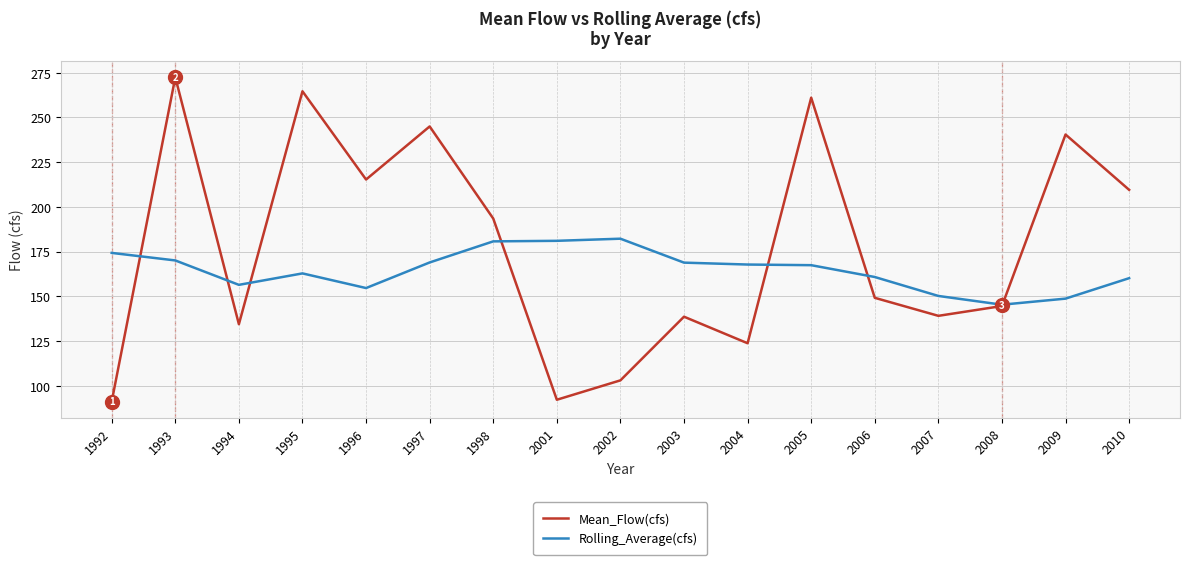

At which label does Mean_Flow(cfs) first exceed 149?

1993